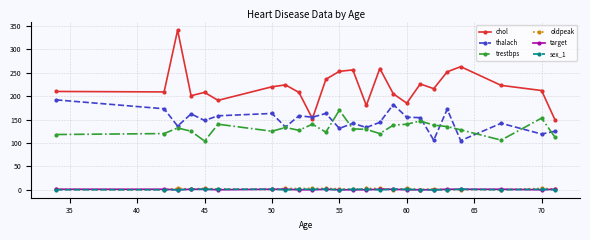

What is the highest value of the thalach series?

192.0